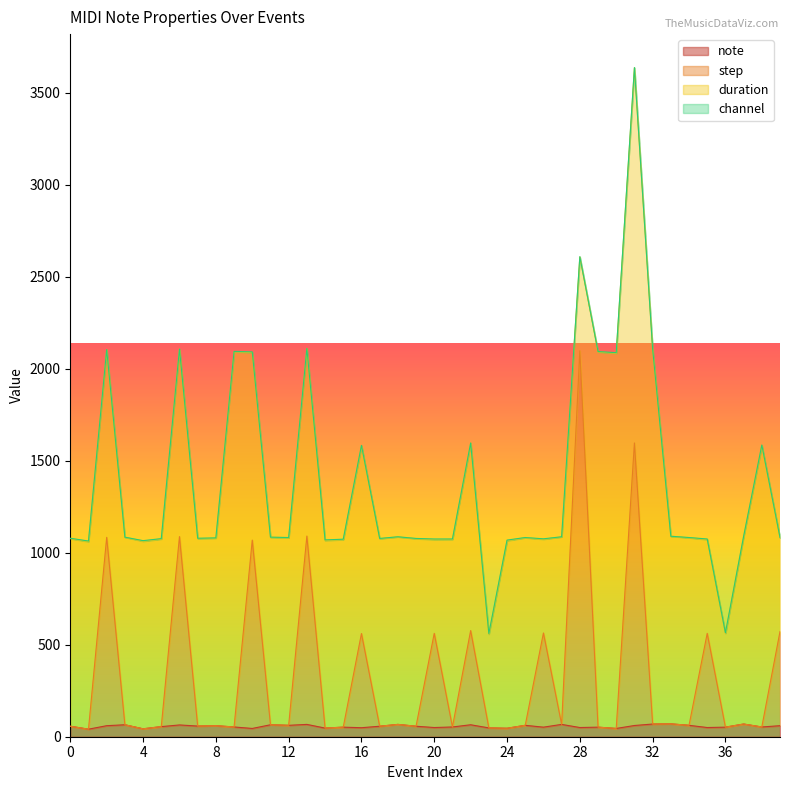

Which series changed the most between 16 and 28?

step